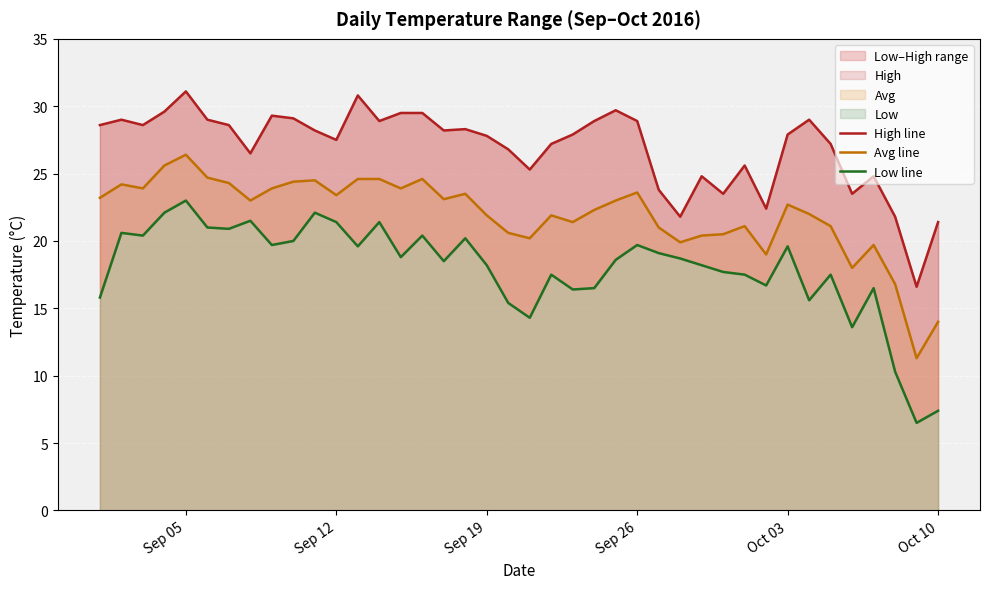

How many data points in Low line are above 18?

24